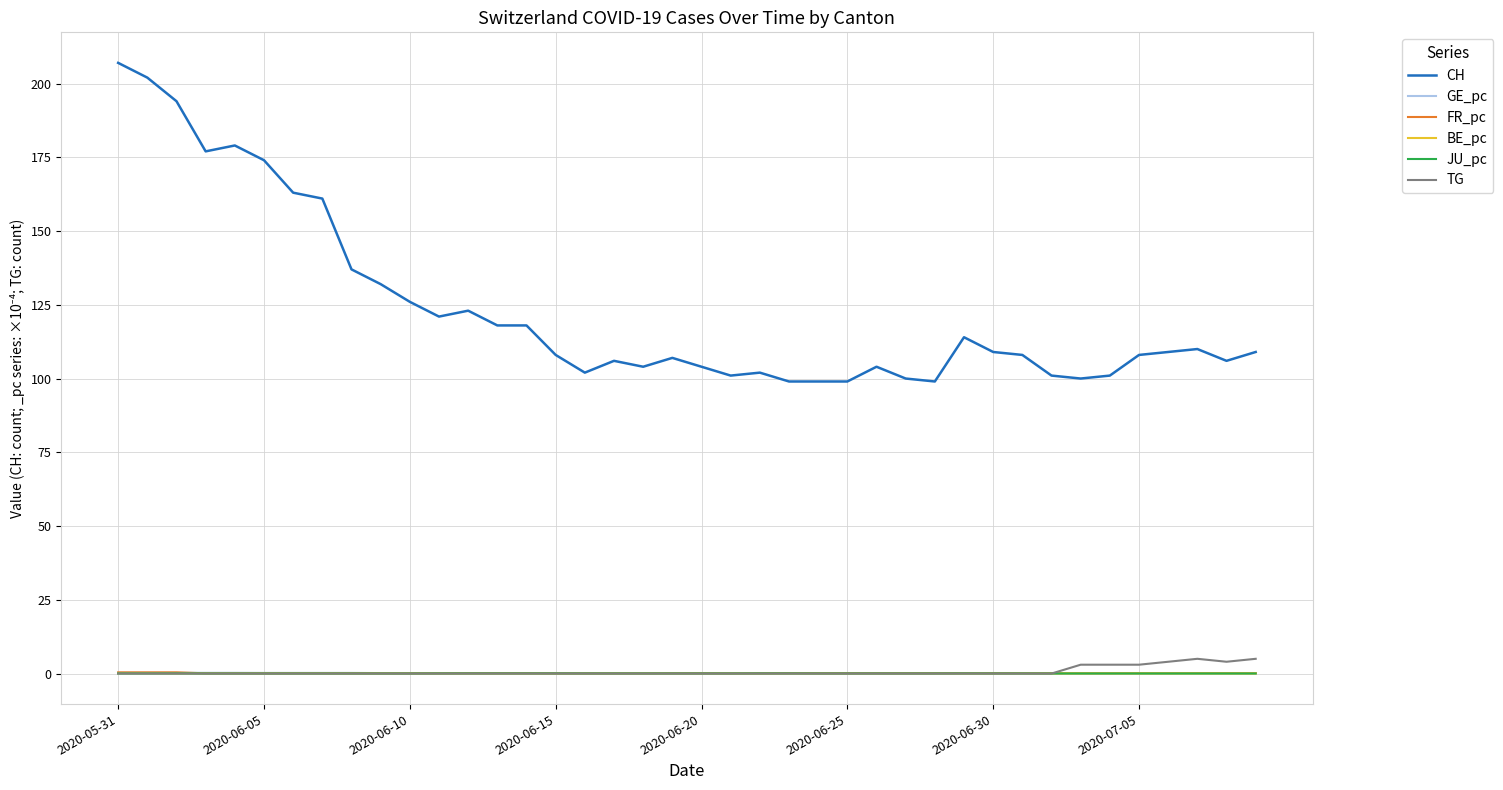

Which series has the widest spread of values?

CH